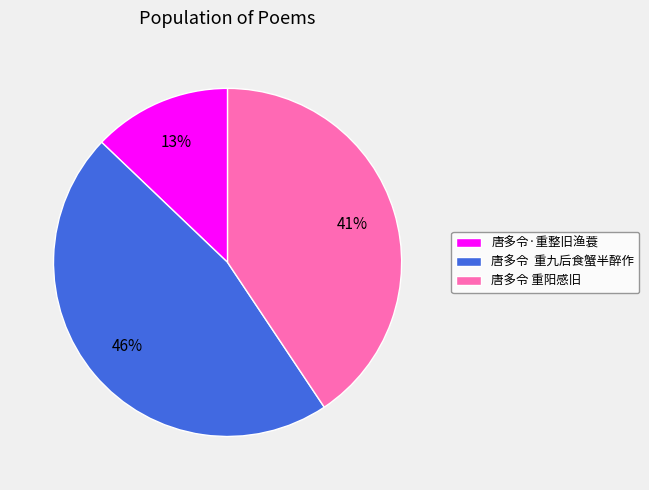

Which has a higher value, 唐多令 重九后食蟹半醉作 or 唐多令·重整旧渔蓑?

唐多令 重九后食蟹半醉作